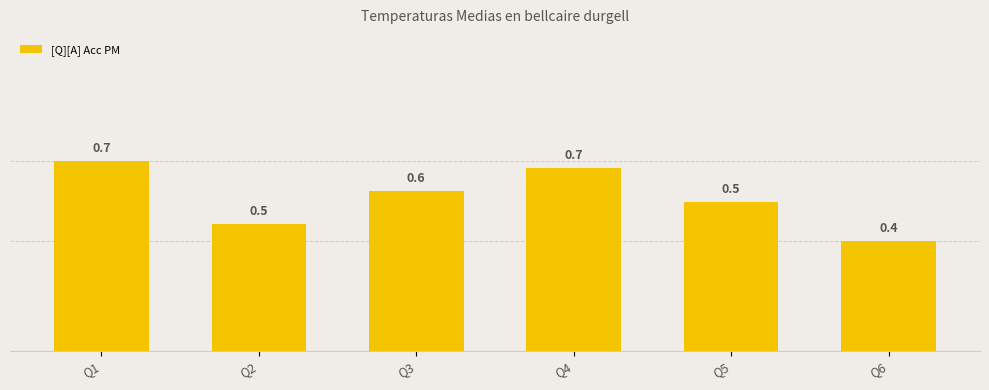

Between Q4 and Q6, which is larger?

Q4